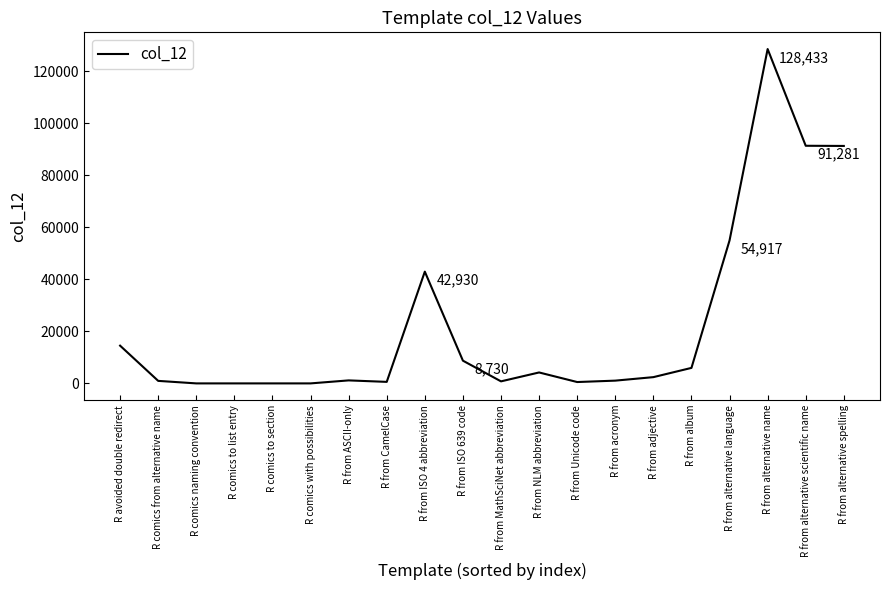

The chart shows a value of 4202 at R from NLM abbreviation. True or false?

True